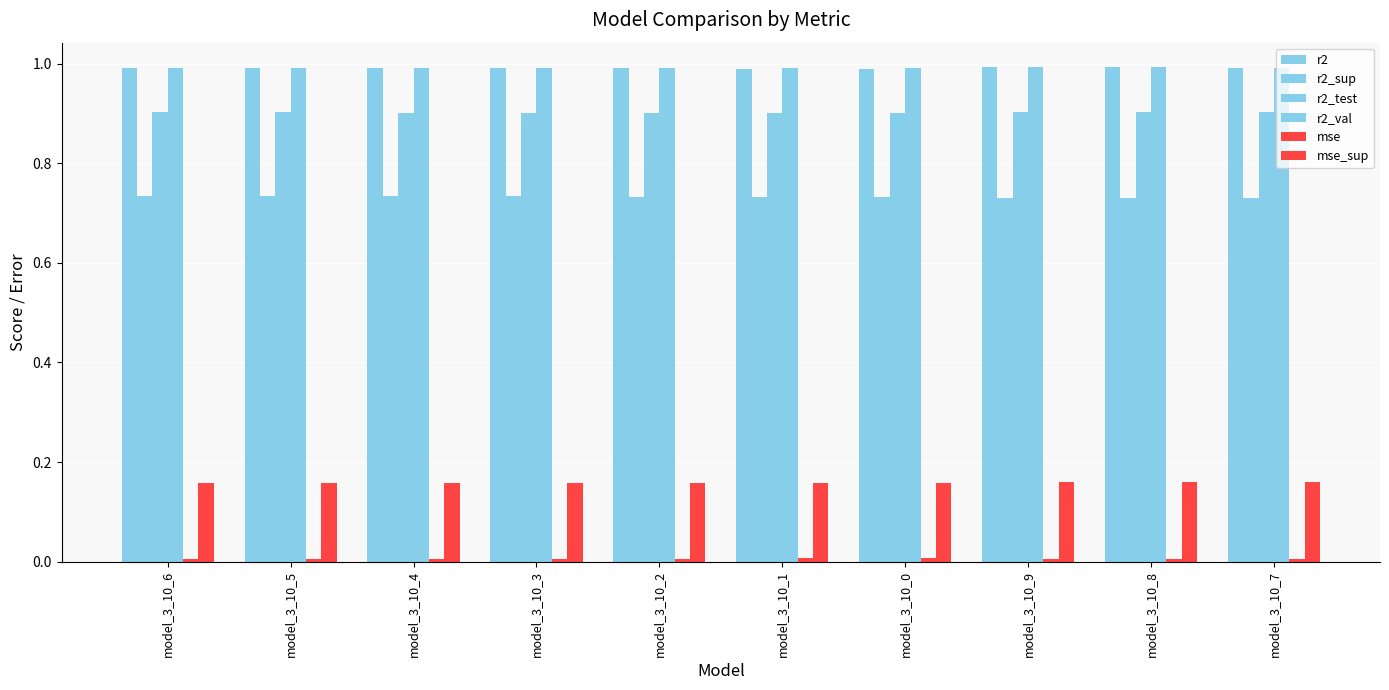

How many series are shown in this chart?

6